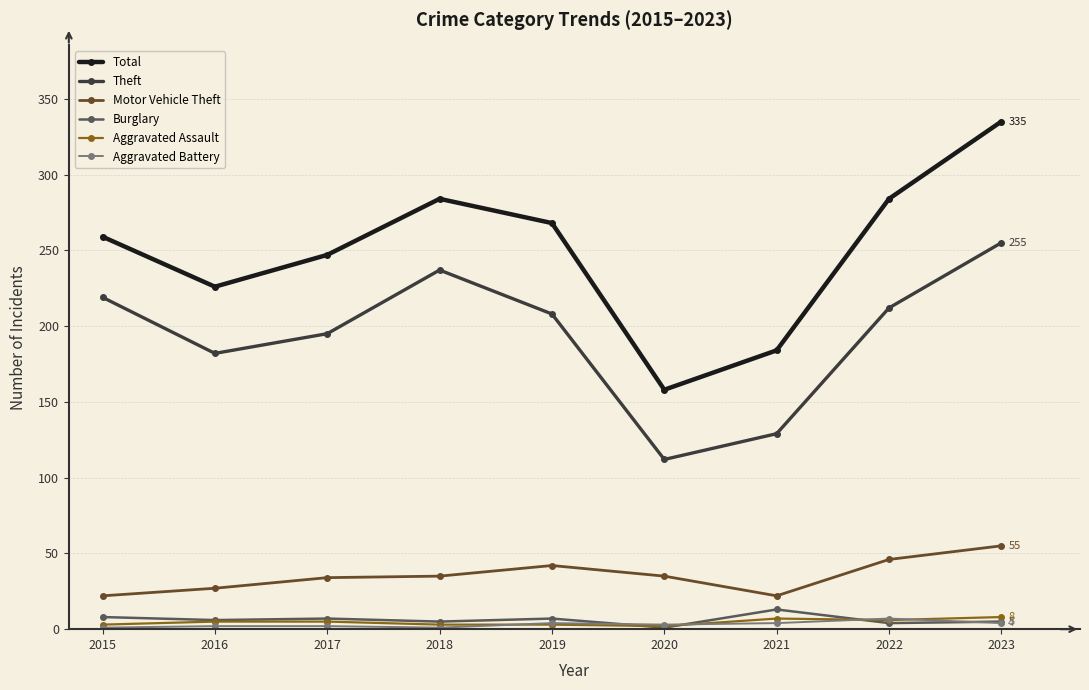

What is the average value of the Motor Vehicle Theft series?

35